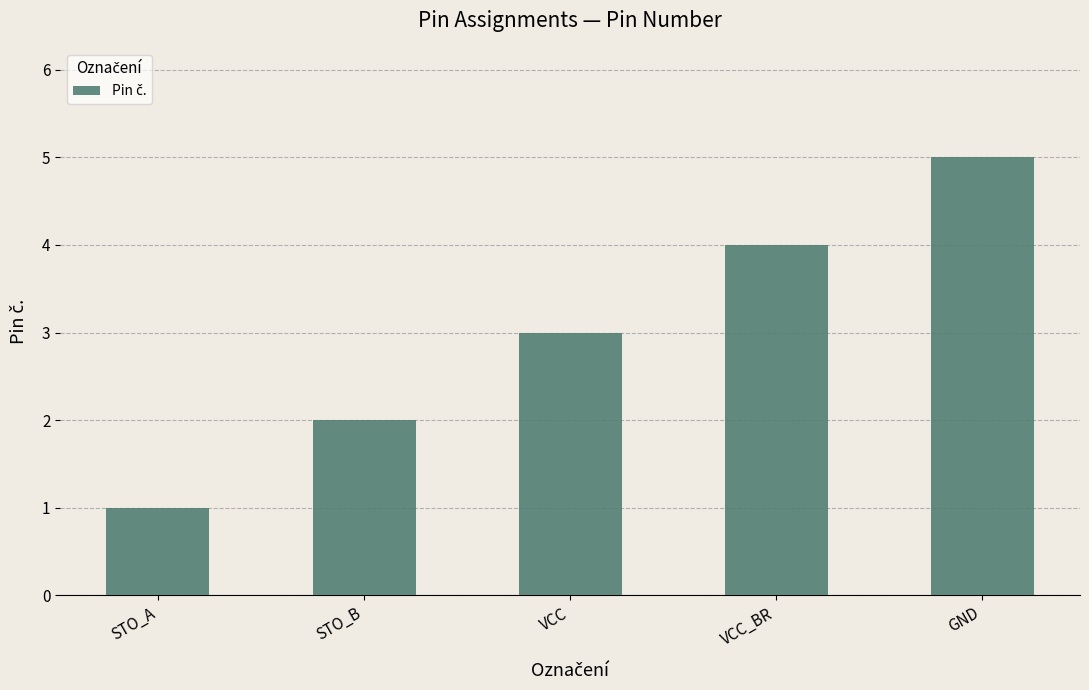

Reading left to right, transcribe all the data shown in this chart.

STO_A=1	STO_B=2	VCC=3	VCC_BR=4	GND=5